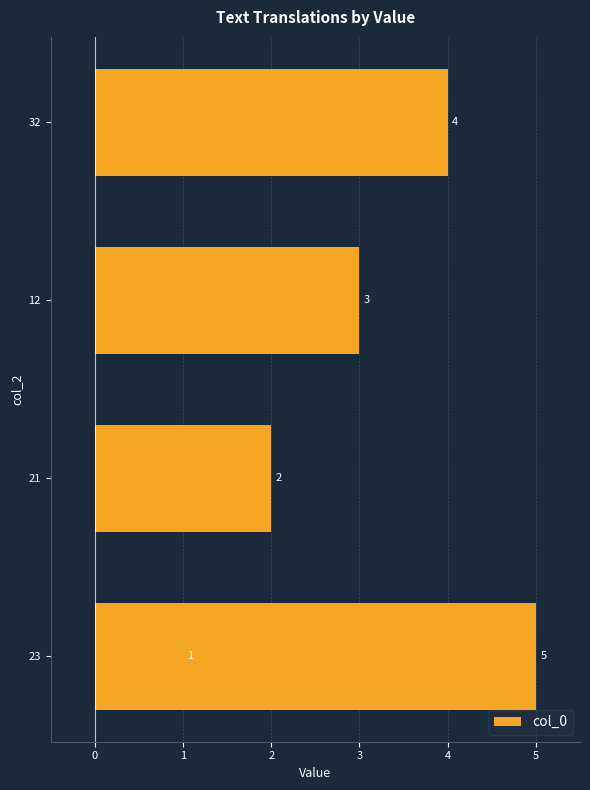

Reading right to left, what are all the values shown in this chart?

5	4	3	2	1